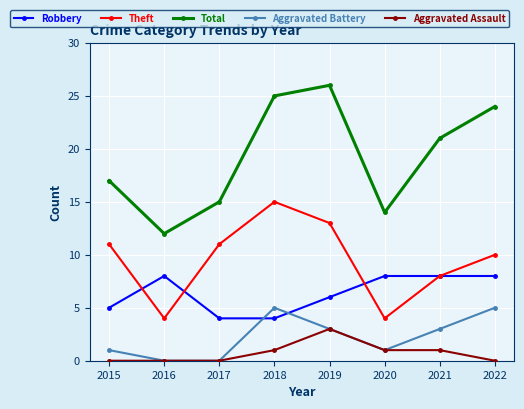

What is the spread (max minus min) of values at 2019?

23